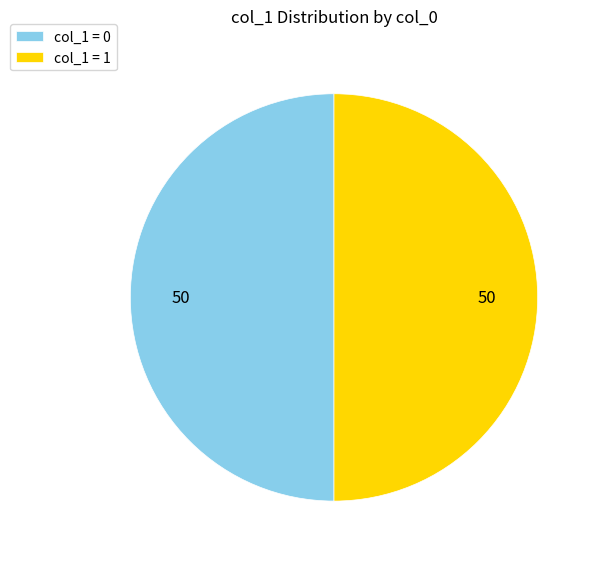

The col_1 = 0 slice represents 58% of the pie. True or false?

False